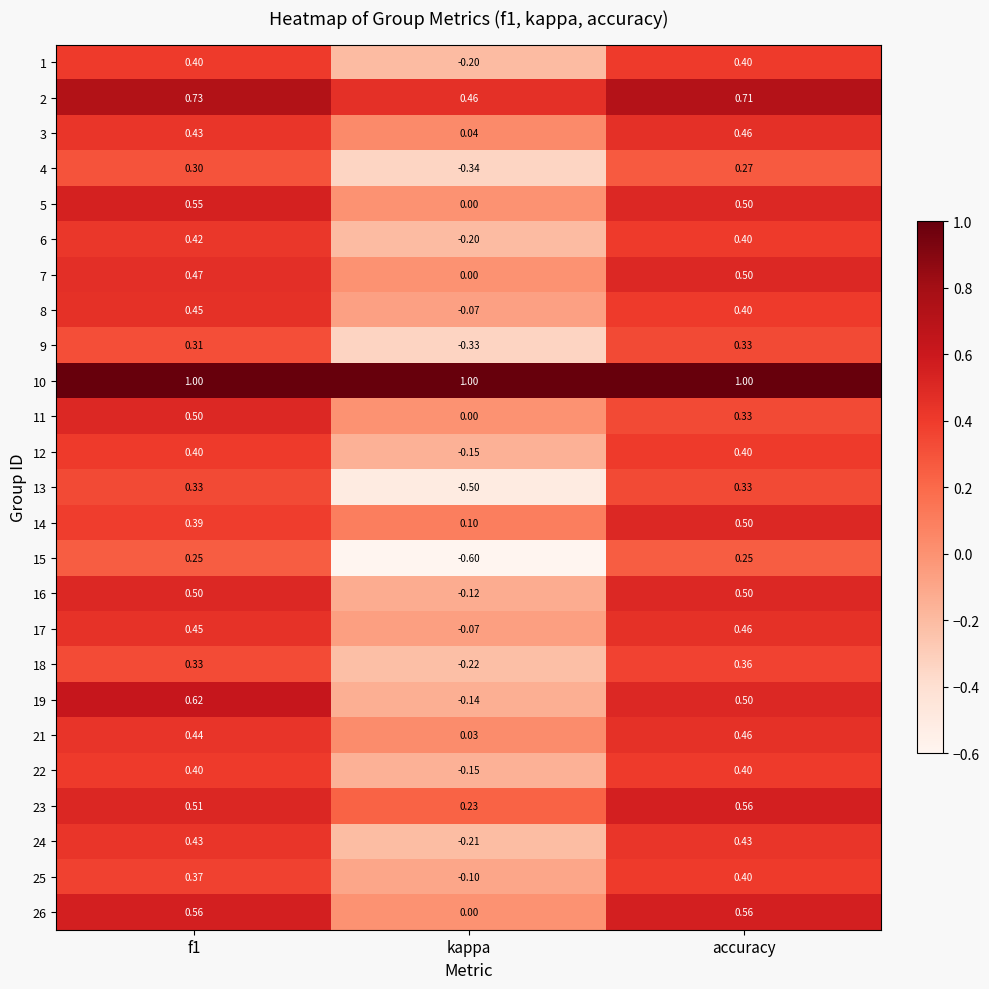

Which series has the widest spread of values?

15